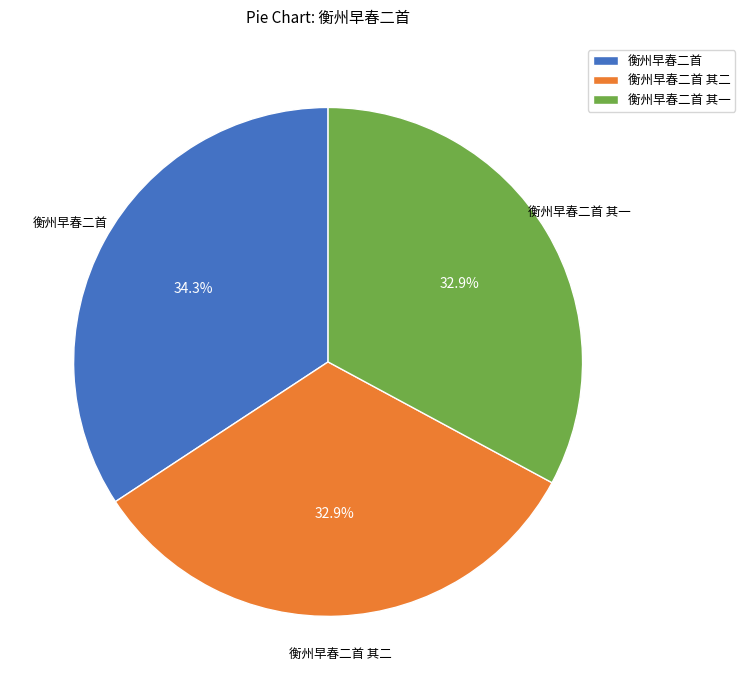

Approximately how many times larger is the value at 衡州早春二首 其二 compared to 衡州早春二首?

1.0